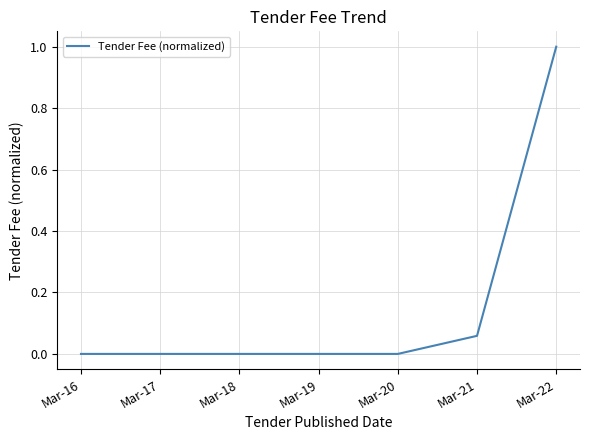

The value at Mar-19 is 0.0. True or false?

True